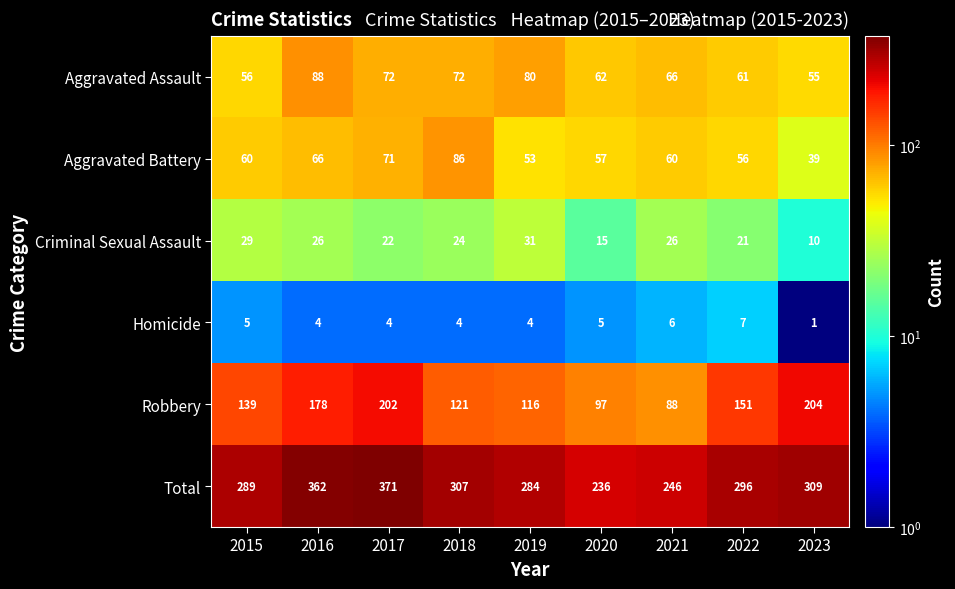

Which series has the largest range (max minus min)?

Total